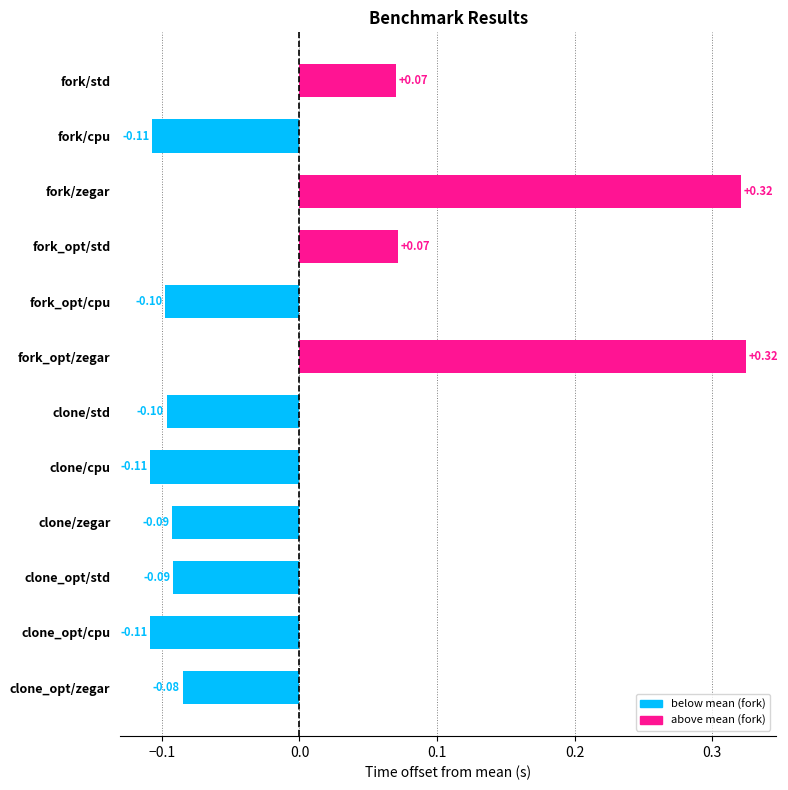

Does the chart contain any negative values?

Yes